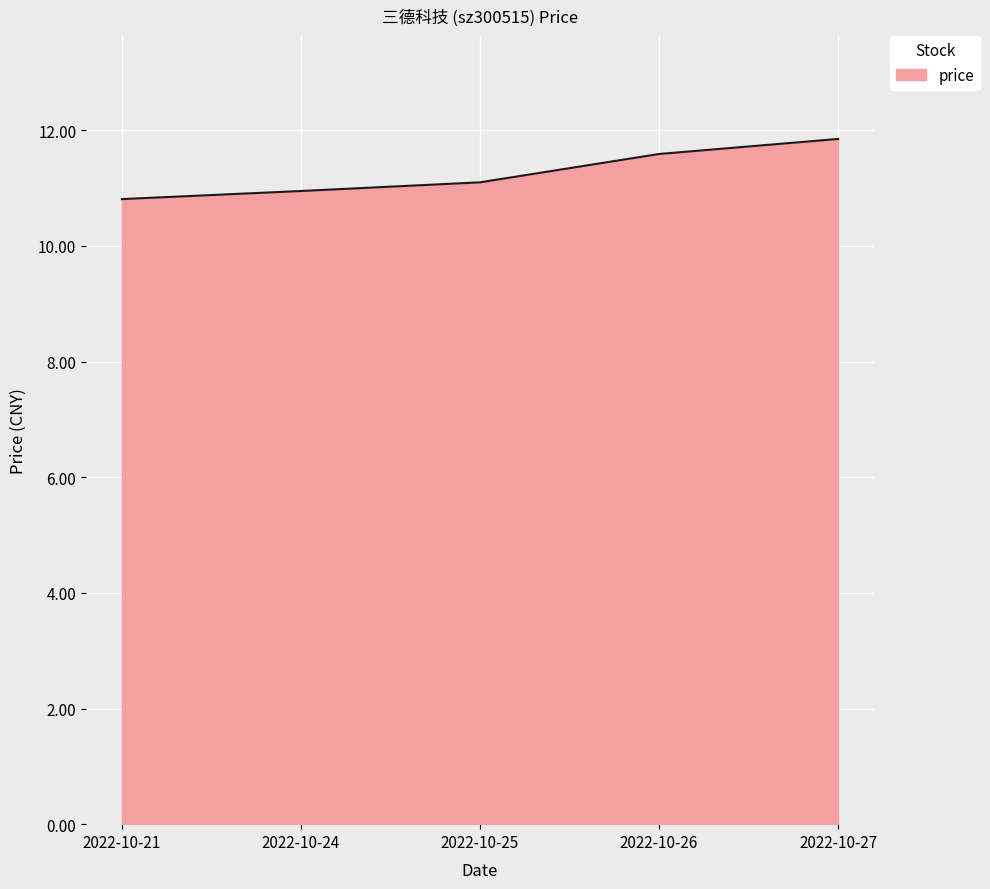

What is the change in value from 2022-10-26 to 2022-10-27?

+0.3